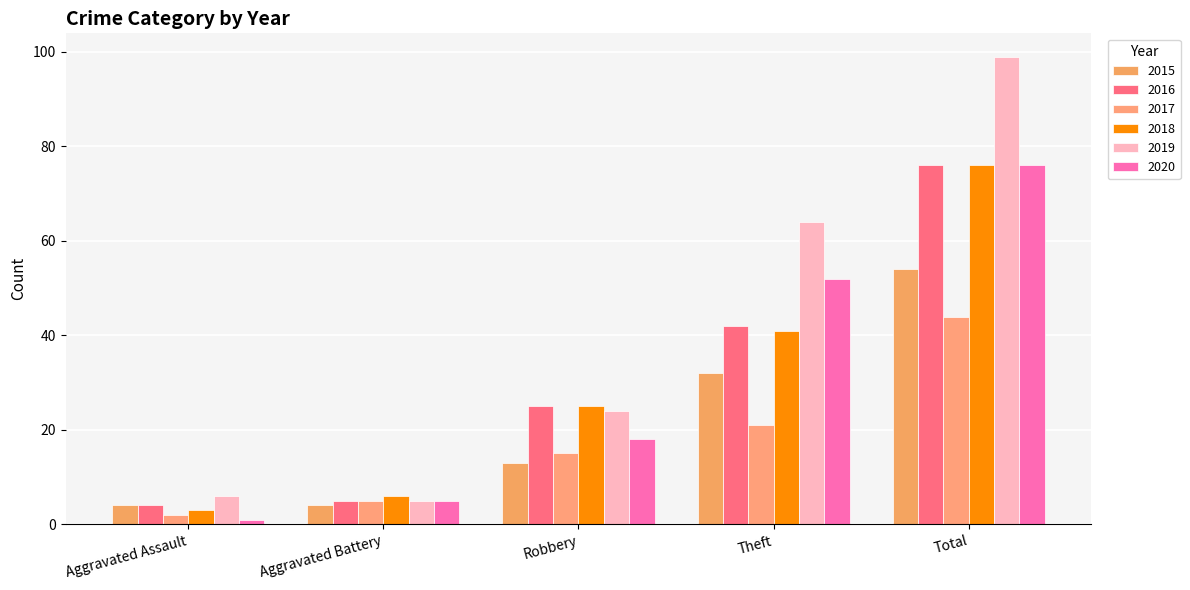

List the labels in order of 2016 value, largest first.

Total, Theft, Robbery, Aggravated Battery, Aggravated Assault